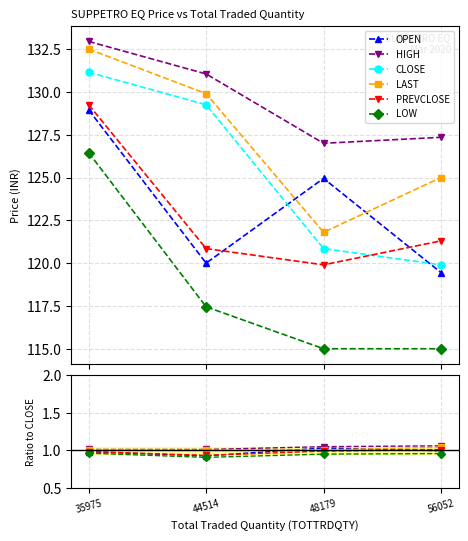

Reading right to left, what are all the values shown in this chart?

OPEN: 1.0	1.0	0.9	1.0
HIGH: 1.1	1.1	1.0	1.0
CLOSE: 1.0	1.0	1.0	1.0
LAST: 1.0	1.0	1.0	1.0
PREVCLOSE: 1.0	1.0	0.9	1.0
LOW: 1.0	1.0	0.9	1.0